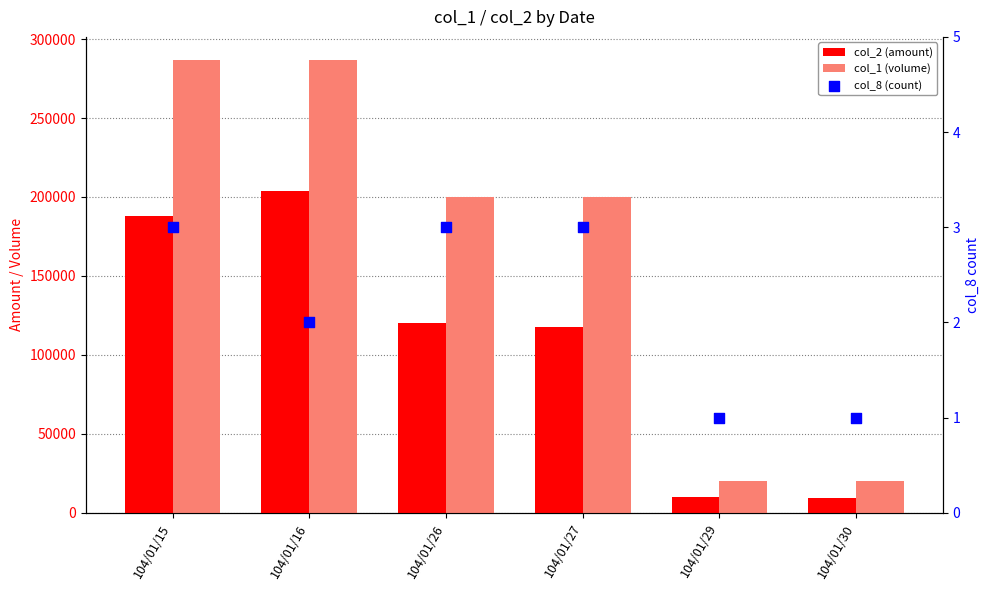

What are all the series names shown in the legend?

col_2 (amount), col_1 (volume), col_8 (count)